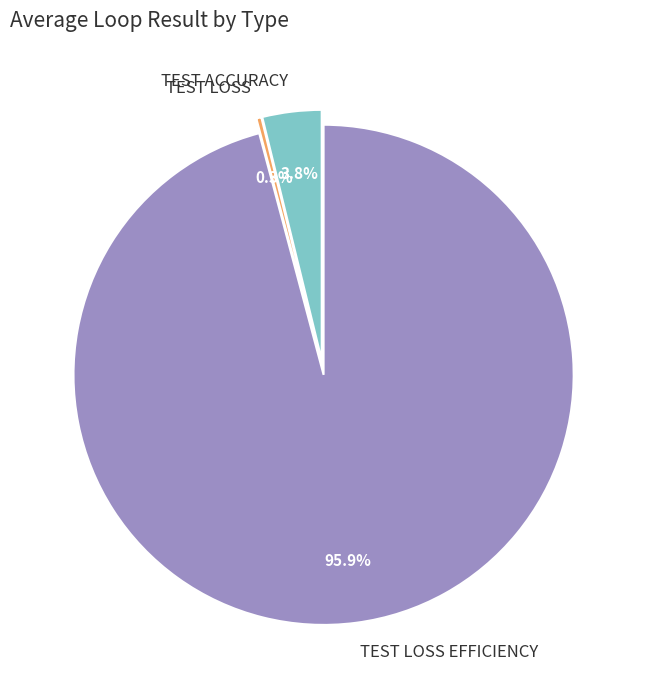

Which slice is the smallest?

TEST LOSS